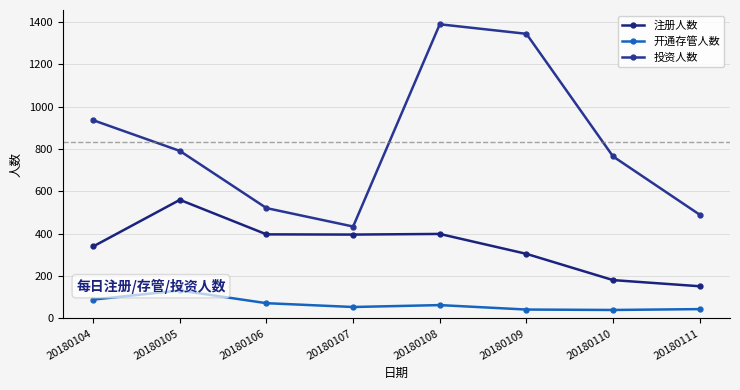

True or false: 投资人数 and 注册人数 cross at least once.

False